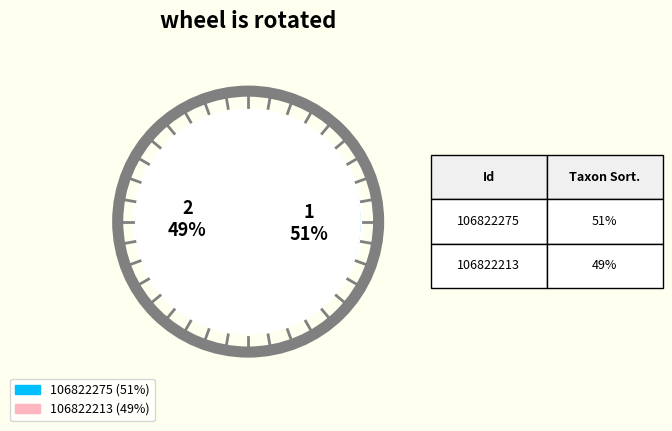

To the nearest percent, what is the difference between the largest and smallest slice percentages?

2%